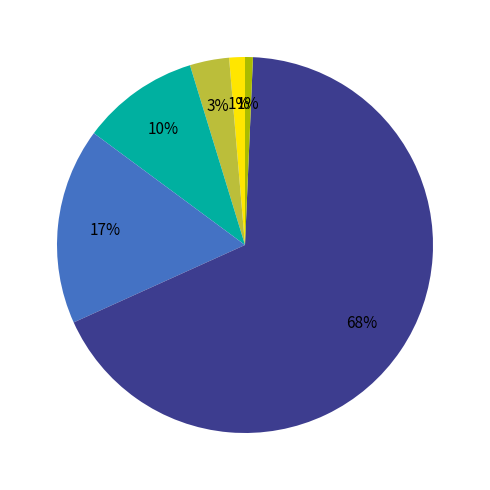

Is there a majority slice in this chart?

Yes